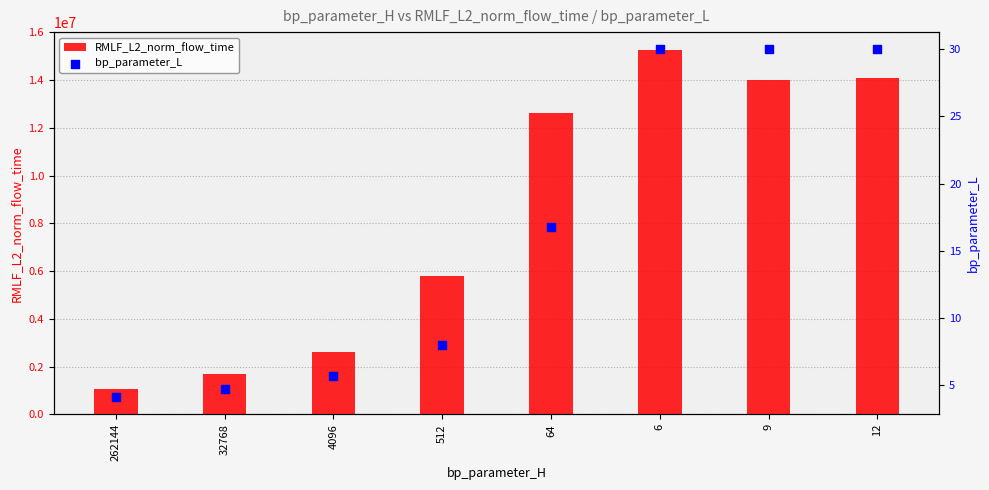

What are all the series names shown in the legend?

RMLF_L2_norm_flow_time, bp_parameter_L